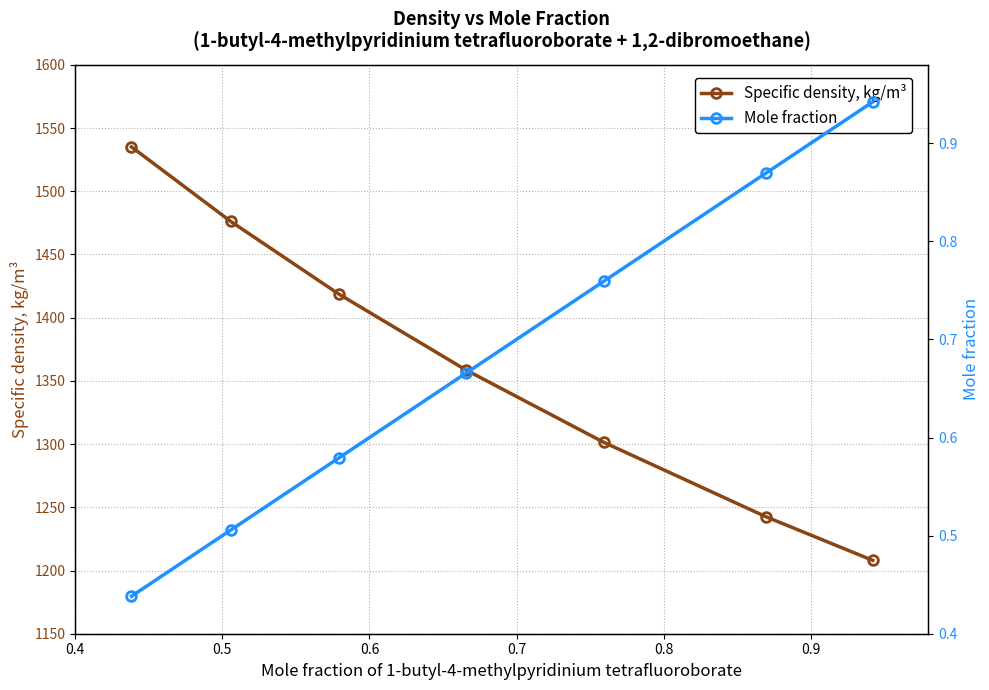

What is the highest value of the Specific density, kg/m³ series?

1535.1